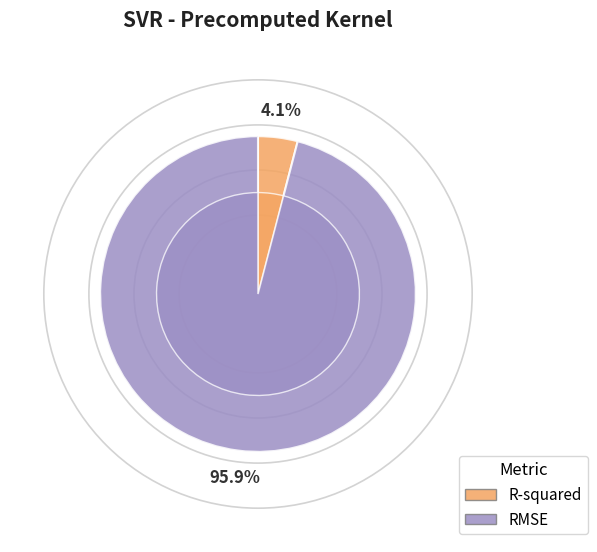

What percentage is the R-squared slice, to the nearest percent?

4%